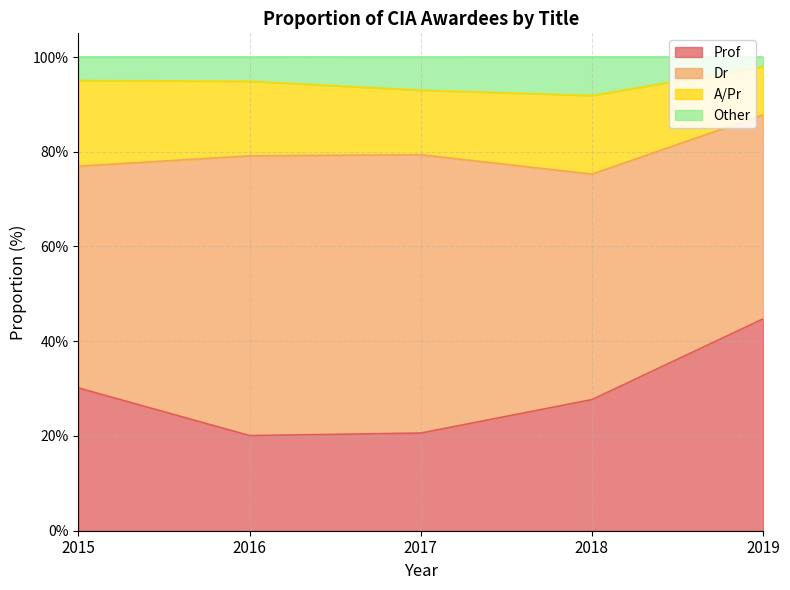

What is the total value across all series at 2017?

100.0